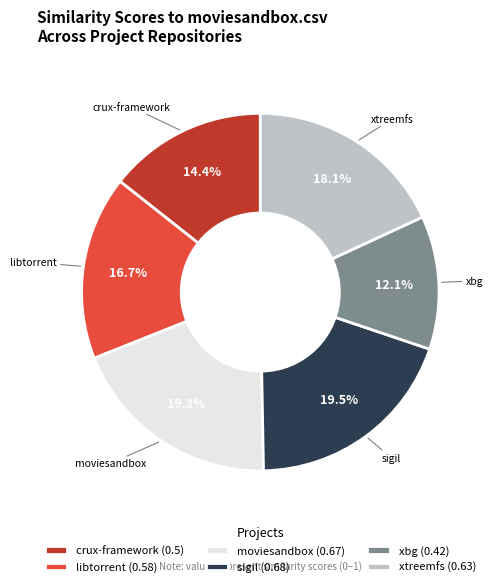

What is the smallest slice in the pie chart?

xbg (0.42)